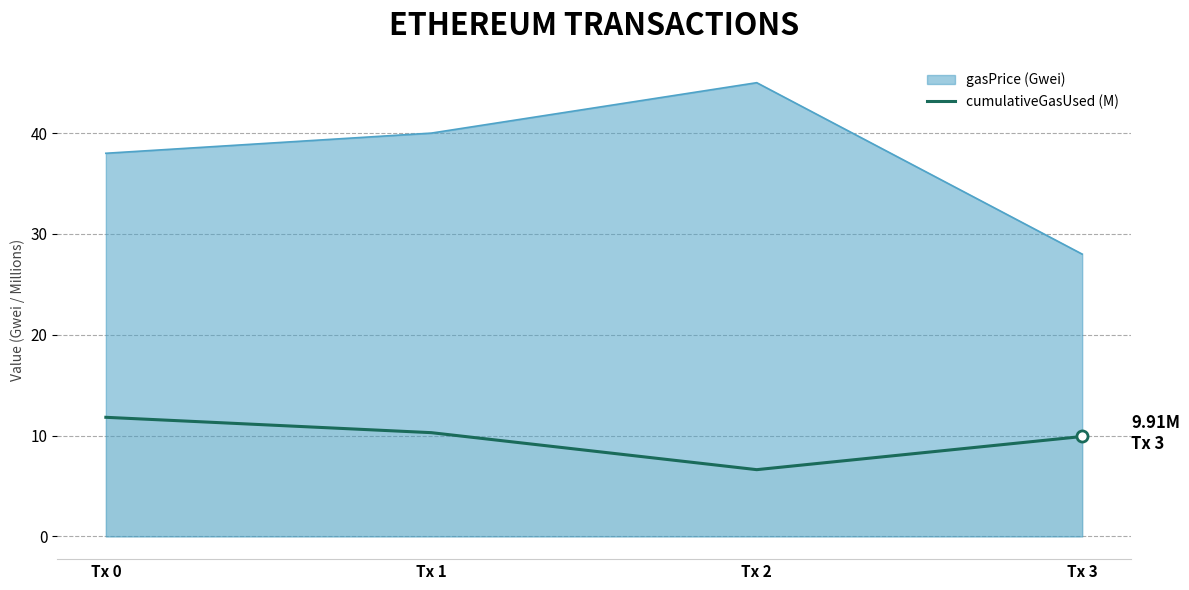

How many distinct data groups are displayed?

2